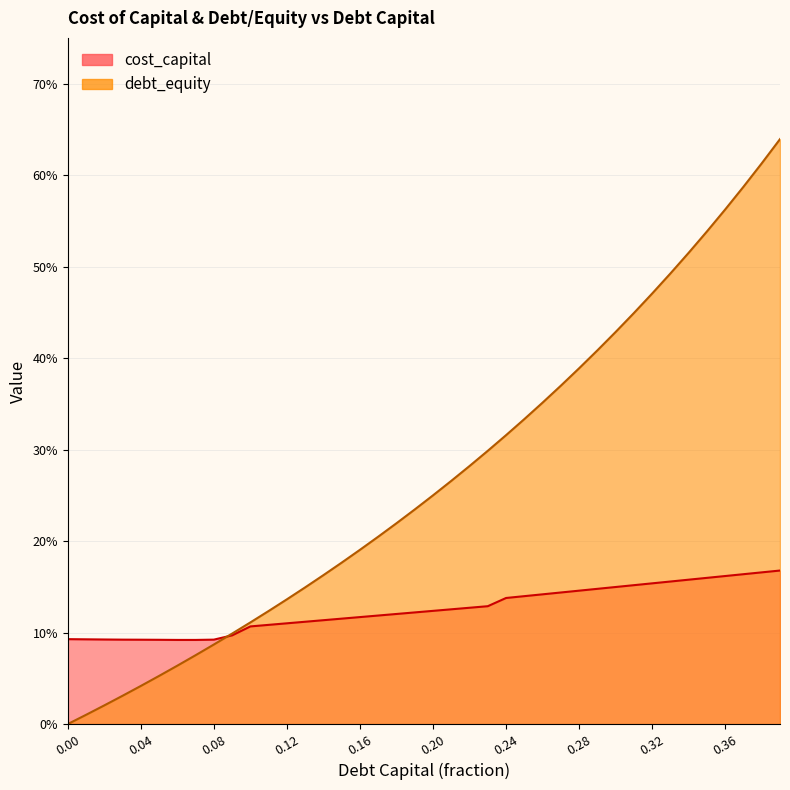

True or false: debt_capital and cost_capital intersect in this chart.

True